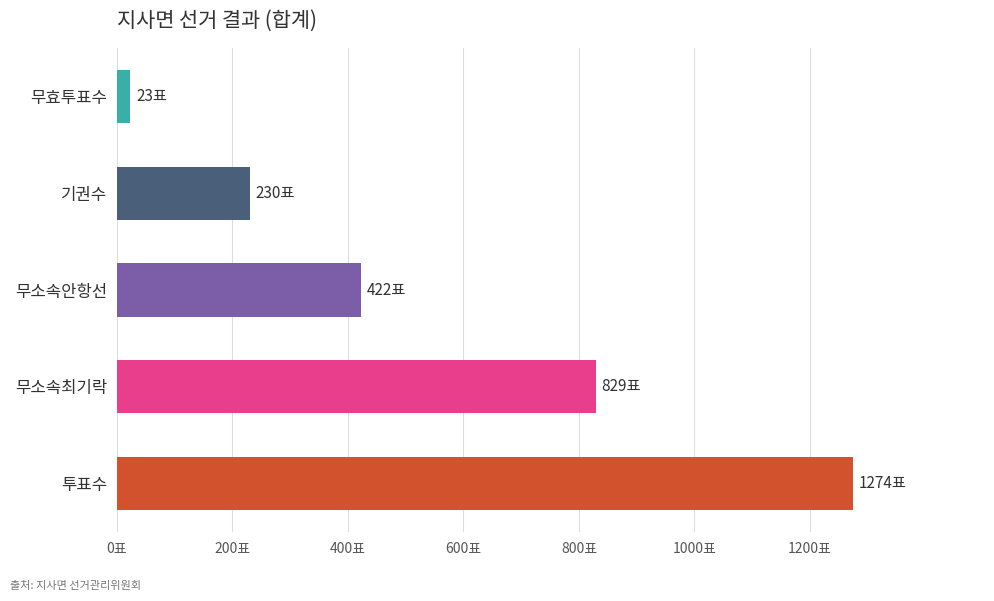

Does the chart contain any negative values?

No